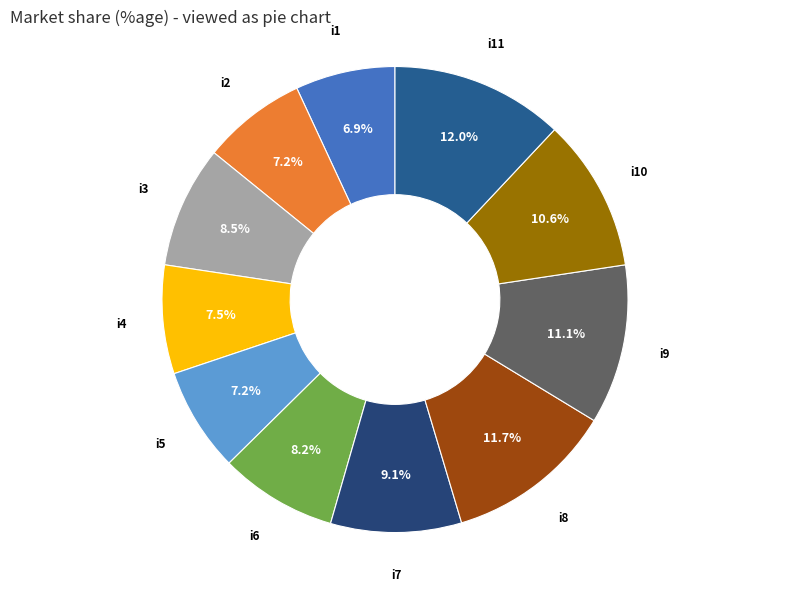

What is the total percentage of i2 and i11?

19.2%